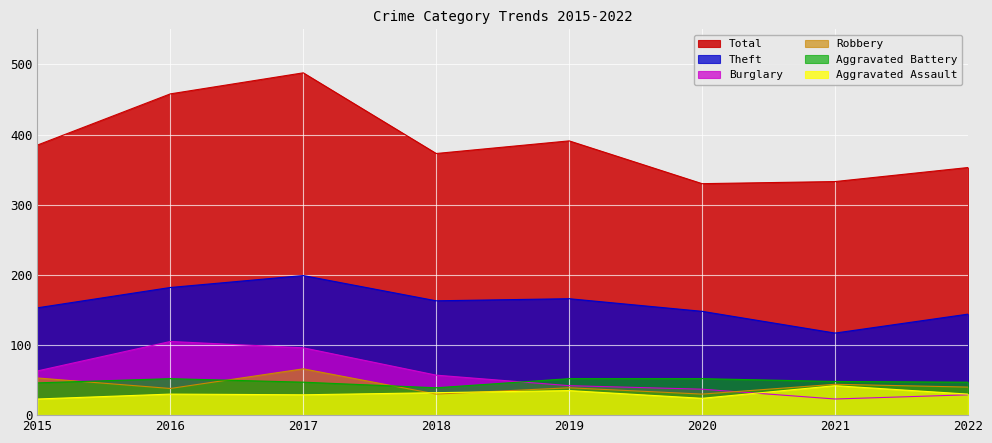

What is the difference between the second highest and second lowest values in the Burglary series?

67